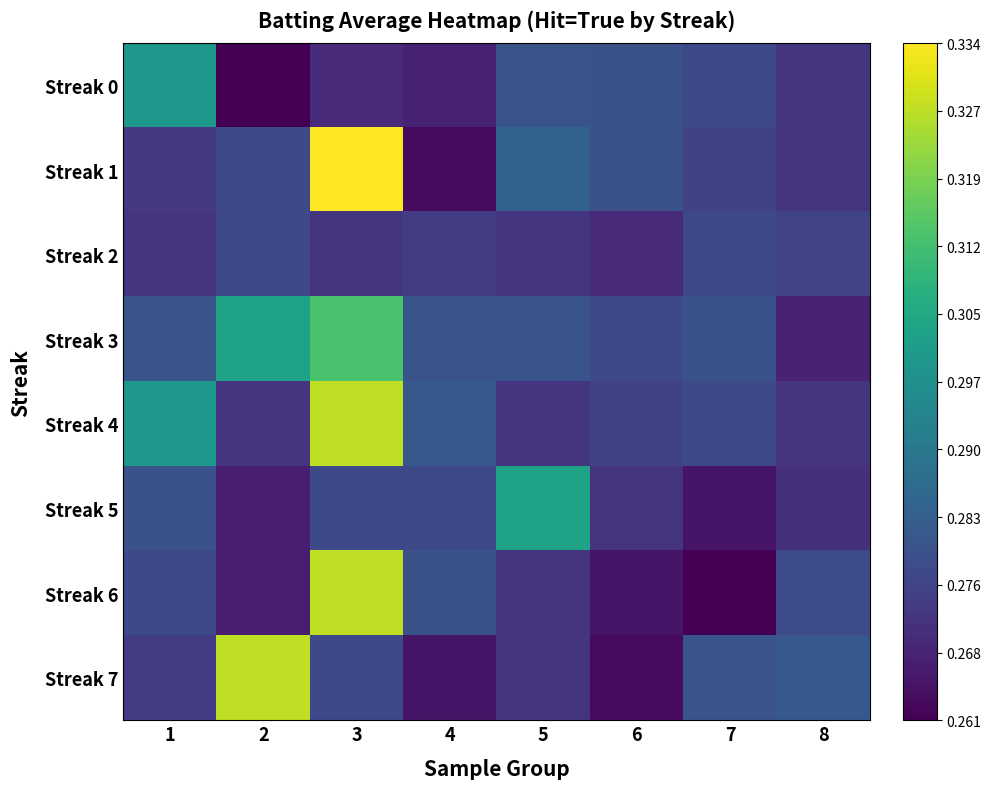

How many categories are shown in the chart?

8